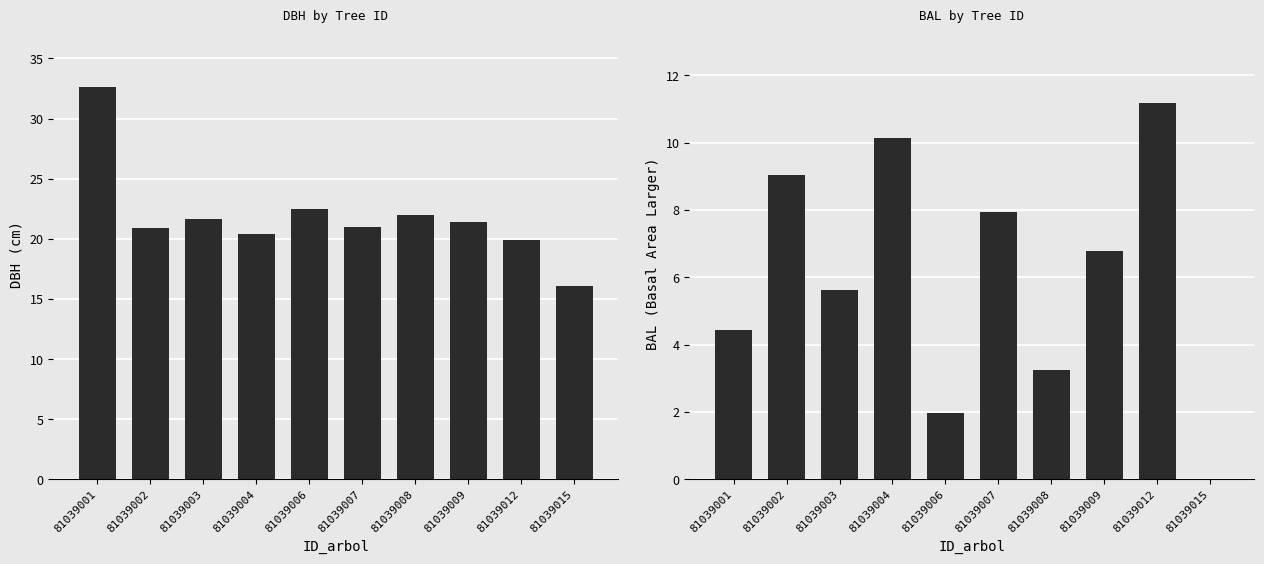

Which series has the largest total across all categories?

dbh